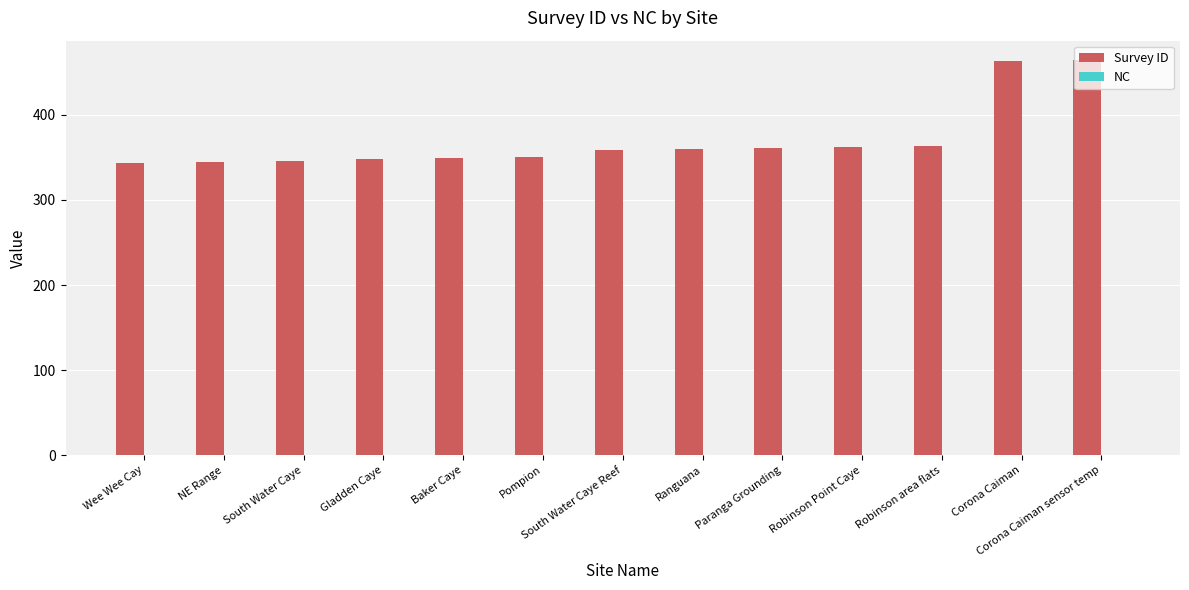

What is the value of the 3rd bar from the left?

346